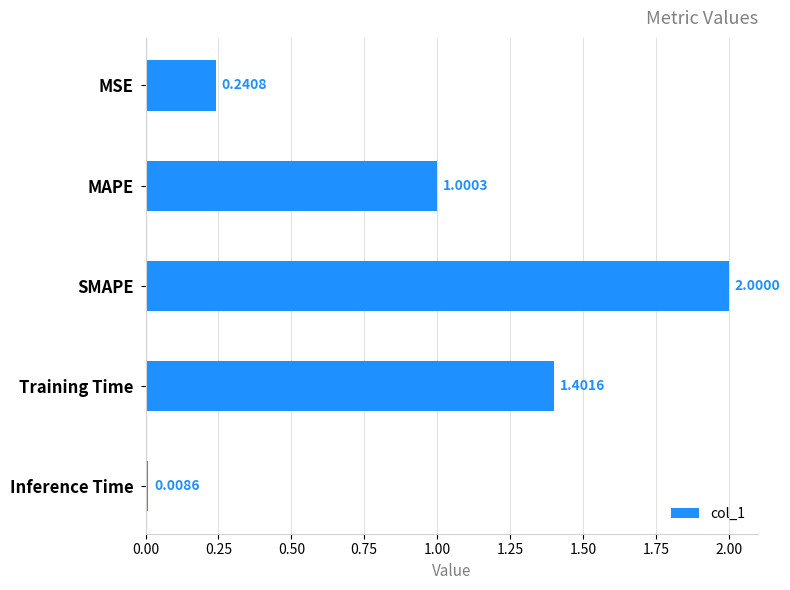

Are the bars grouped side by side (vs. stacked)?

No